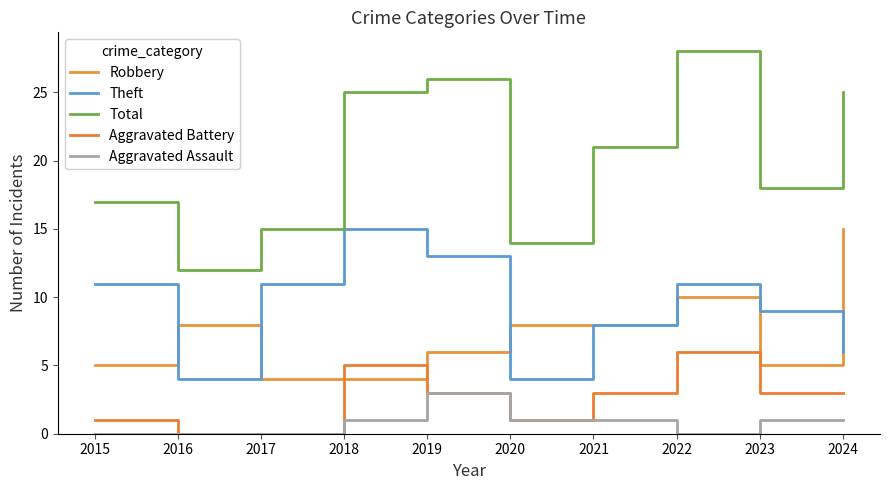

What are all the series names shown in the legend?

Robbery, Theft, Total, Aggravated Battery, Aggravated Assault